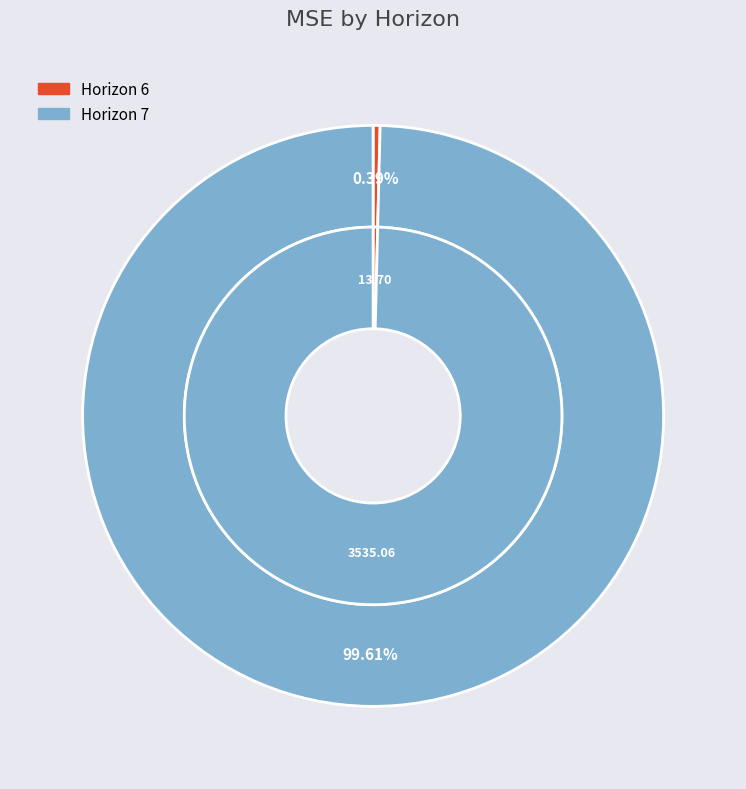

What portion of the pie excludes 7?

0.4%